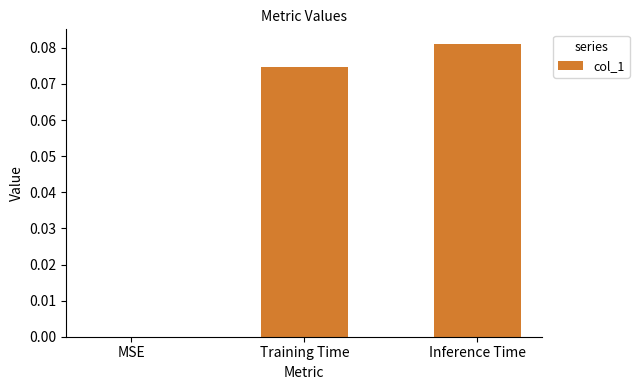

The value at MSE is 0.0. True or false?

True